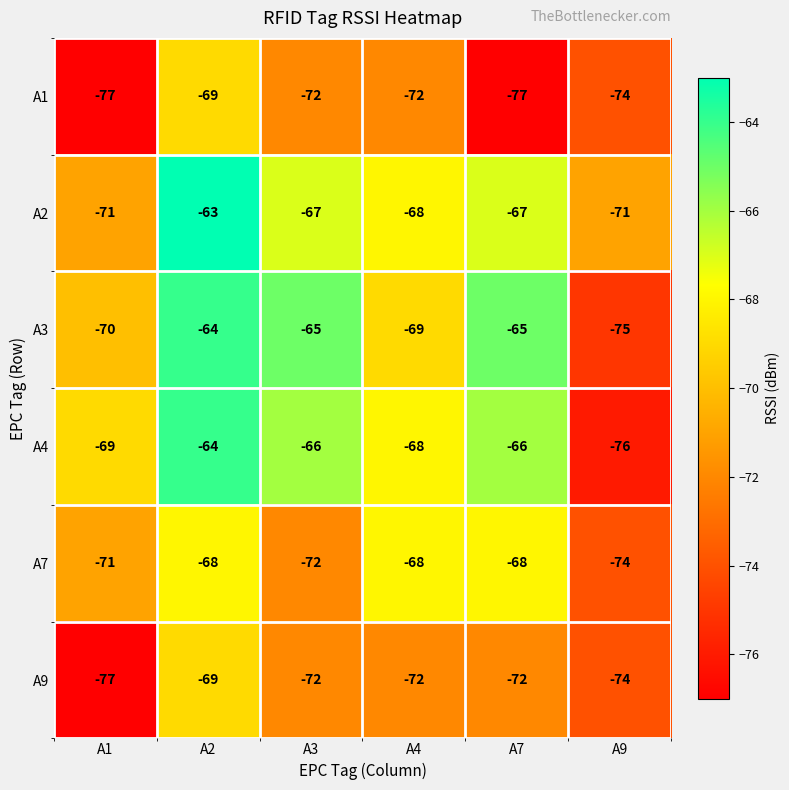

At which label is A9 closest to -73?

A3